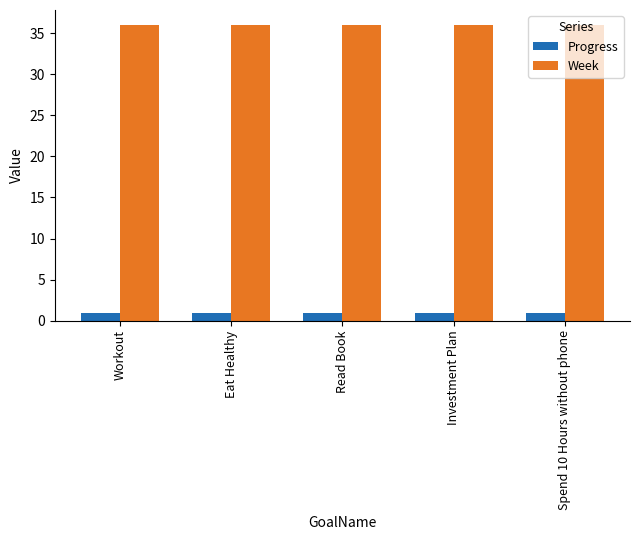

How many bars are there in total?

10